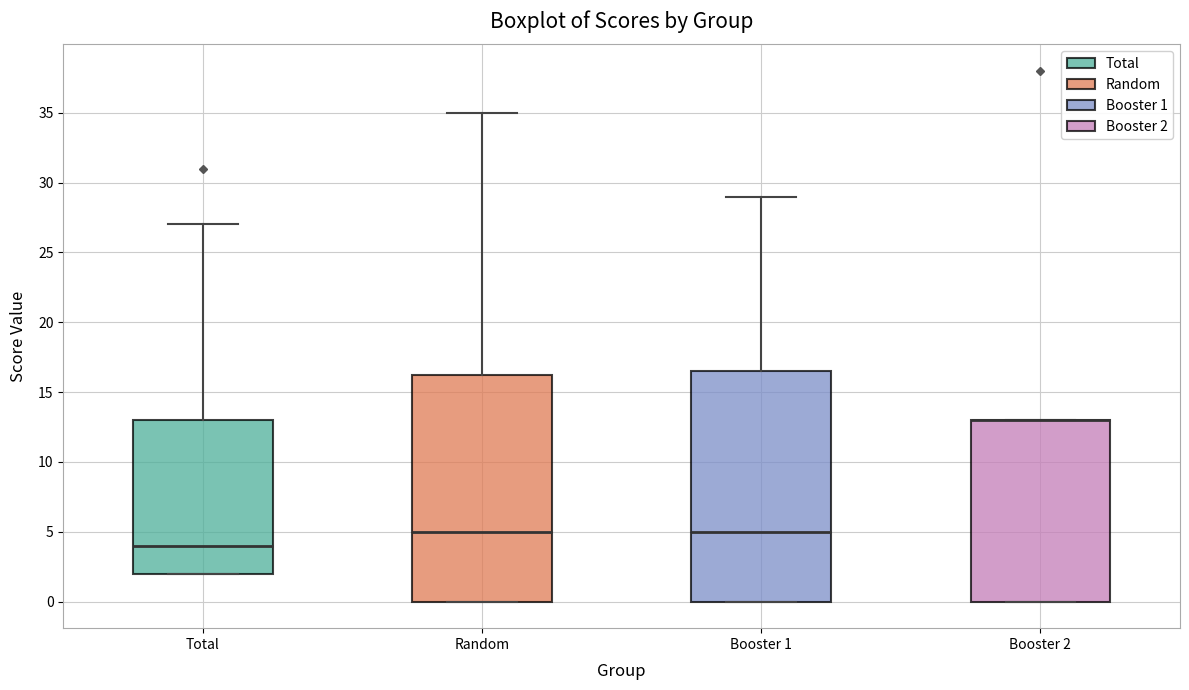

Where does the median line of the box for Total sit on the y-axis? The values are not printed on the chart, so give them approximately, as read against the axis.

4.0